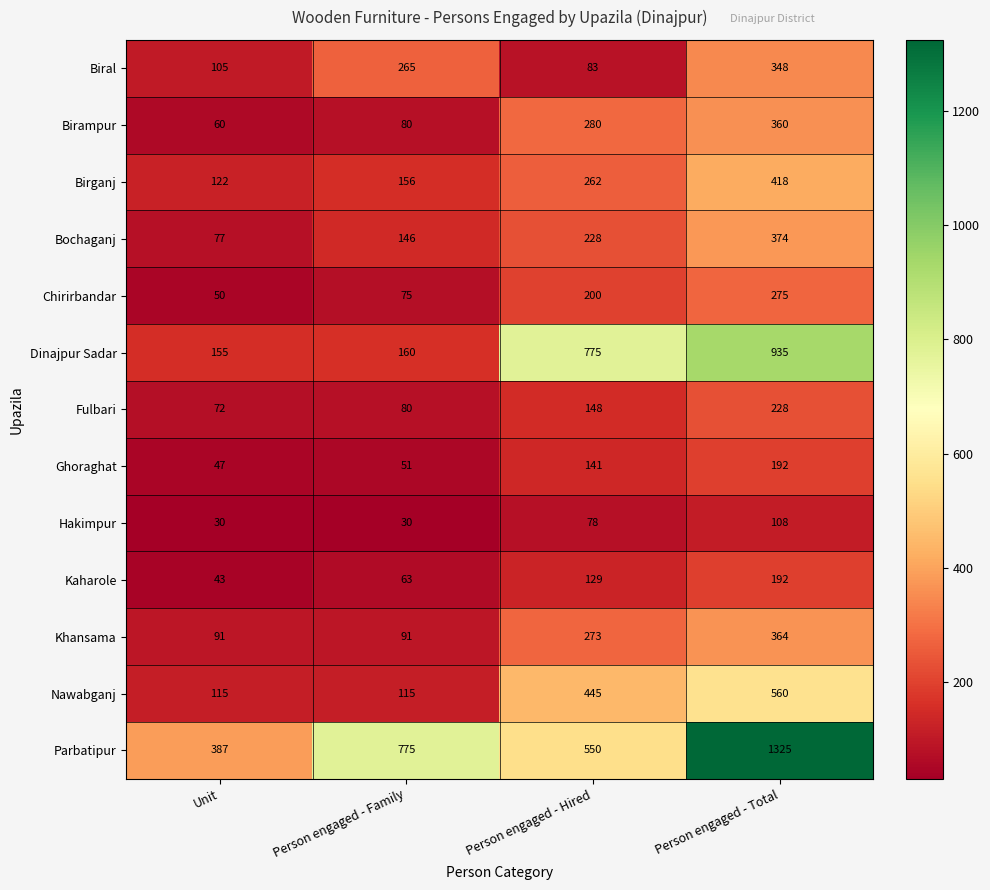

What is the maximum value for Dinajpur Sadar?

935